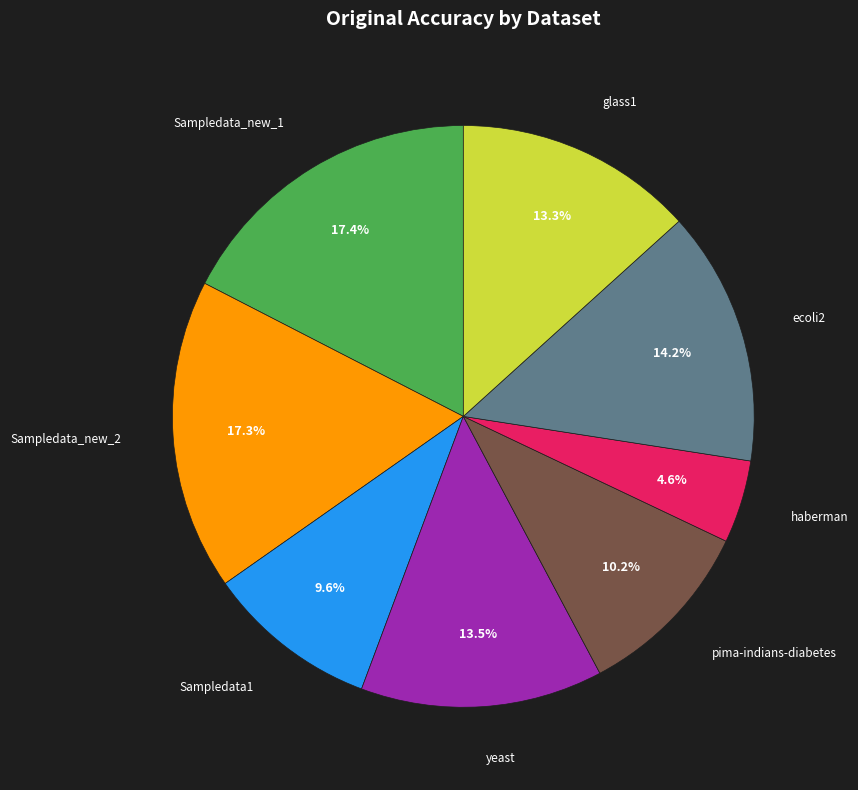

How much of the chart is everything except pima-indians-diabetes?

89.8%